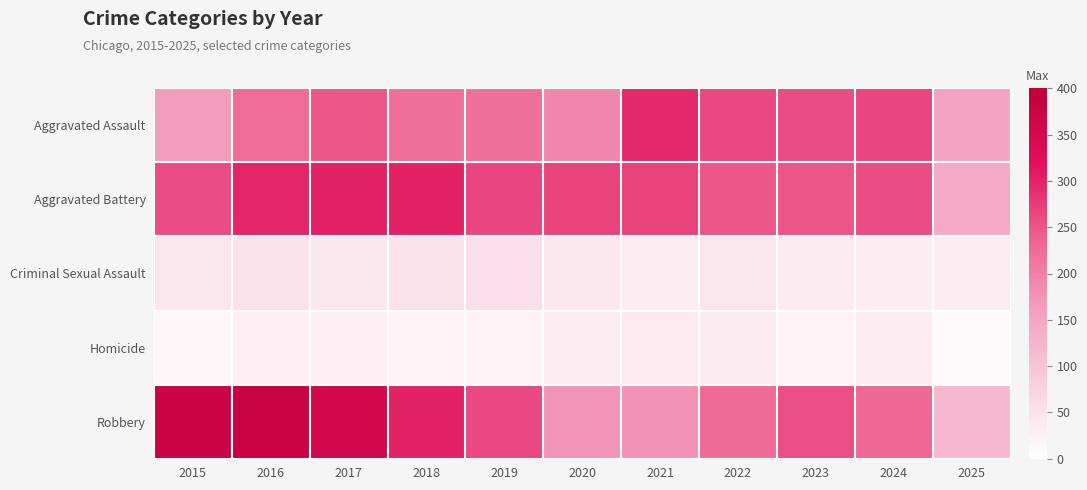

What is the spread (max minus min) of values at 2015?

359